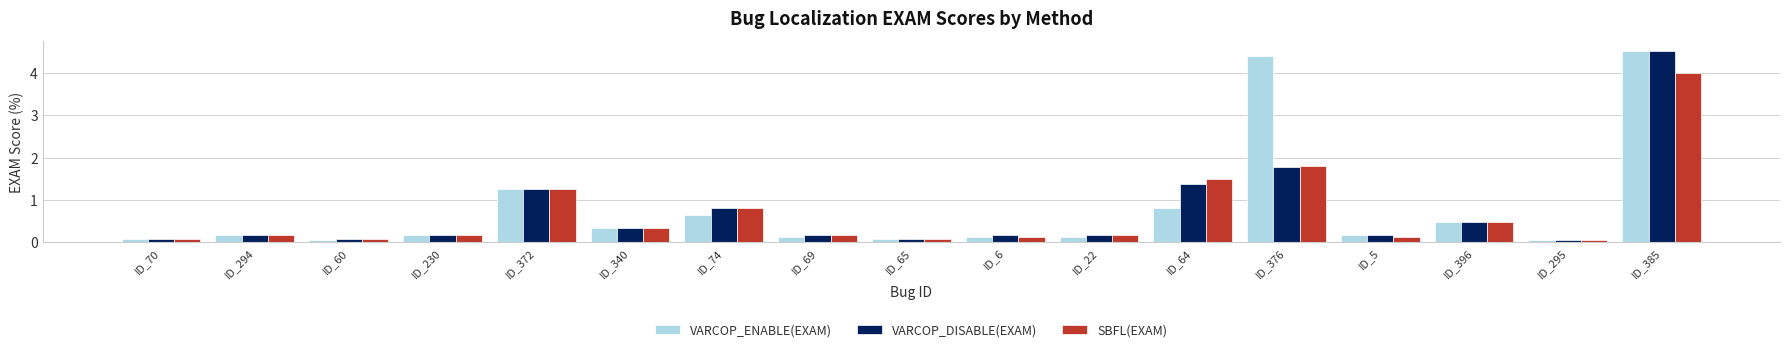

Which series has the largest total across all categories?

VARCOP_ENABLE(EXAM)